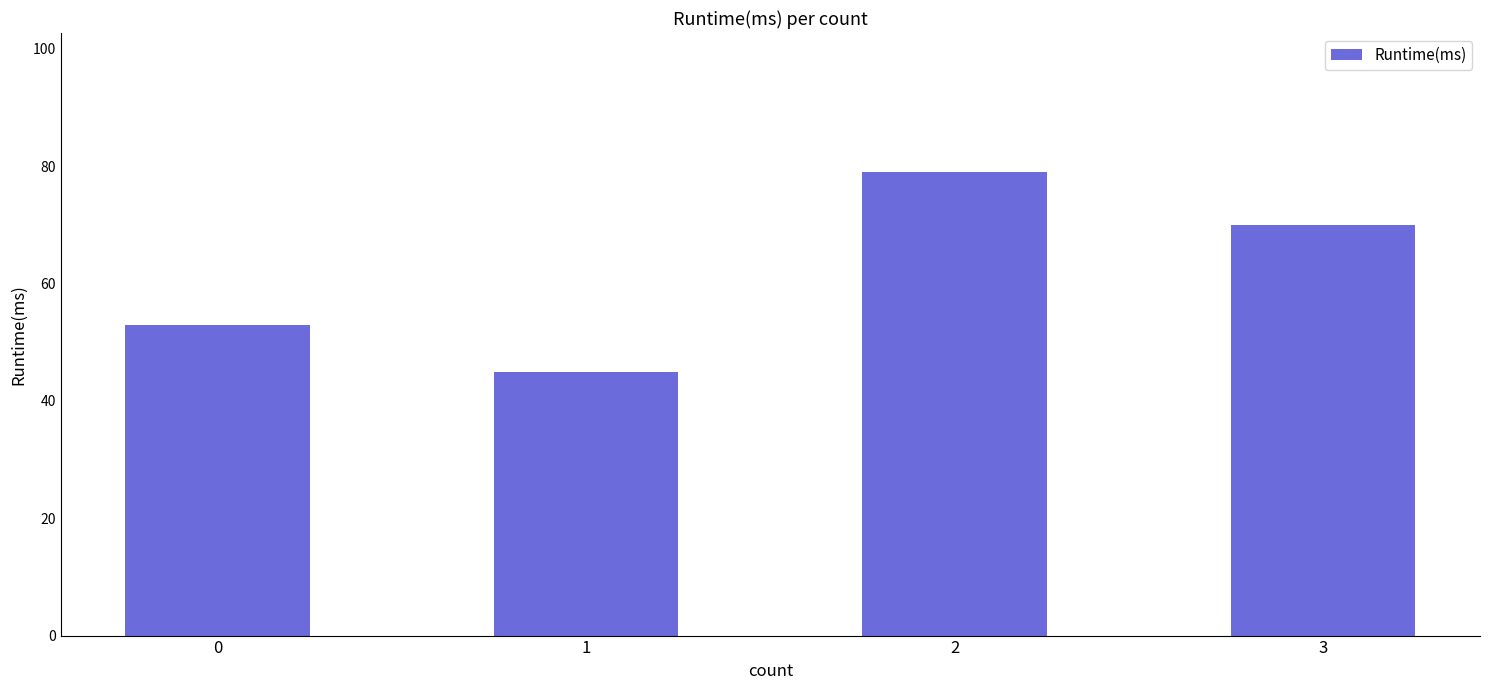

Reading right to left, list all the values displayed in this chart.

3=70	2=79	1=45	0=53